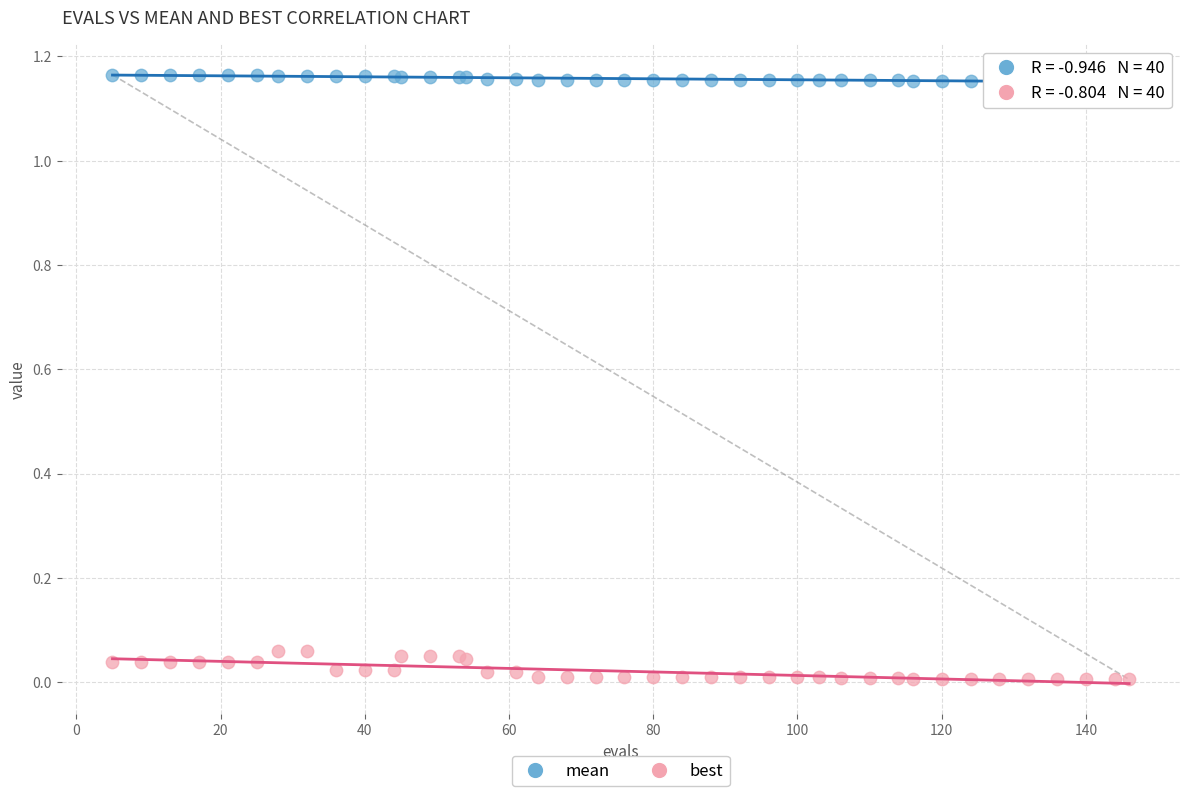

What is the X range (max minus min) for the scatter plot?

141.0